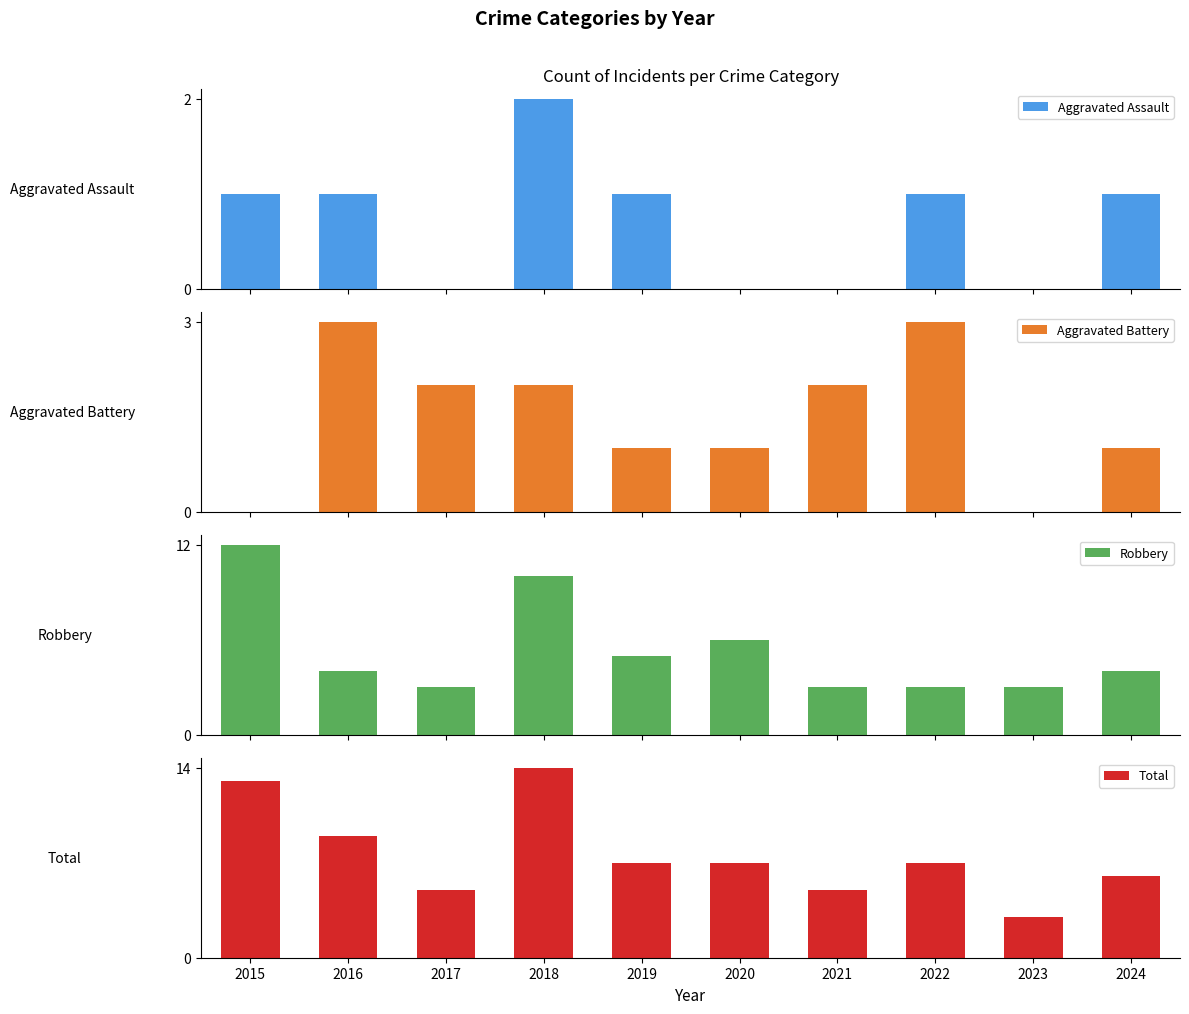

What is the approximate value of Aggravated Battery at 2020?

1